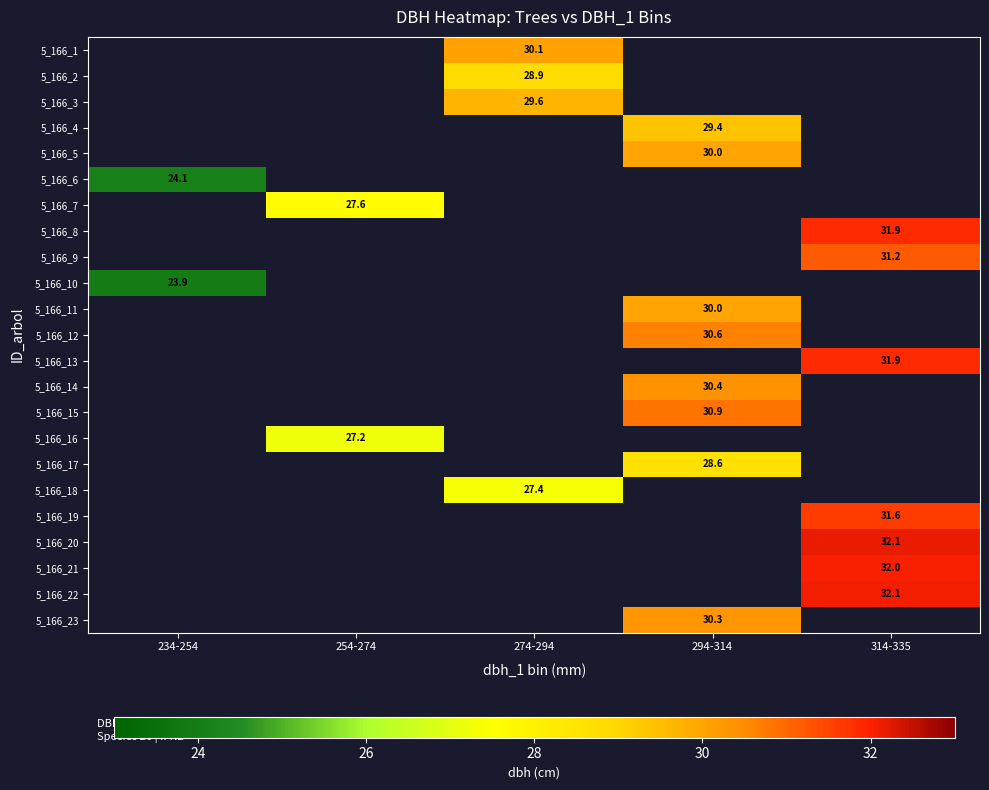

How many distinct data groups are displayed?

23